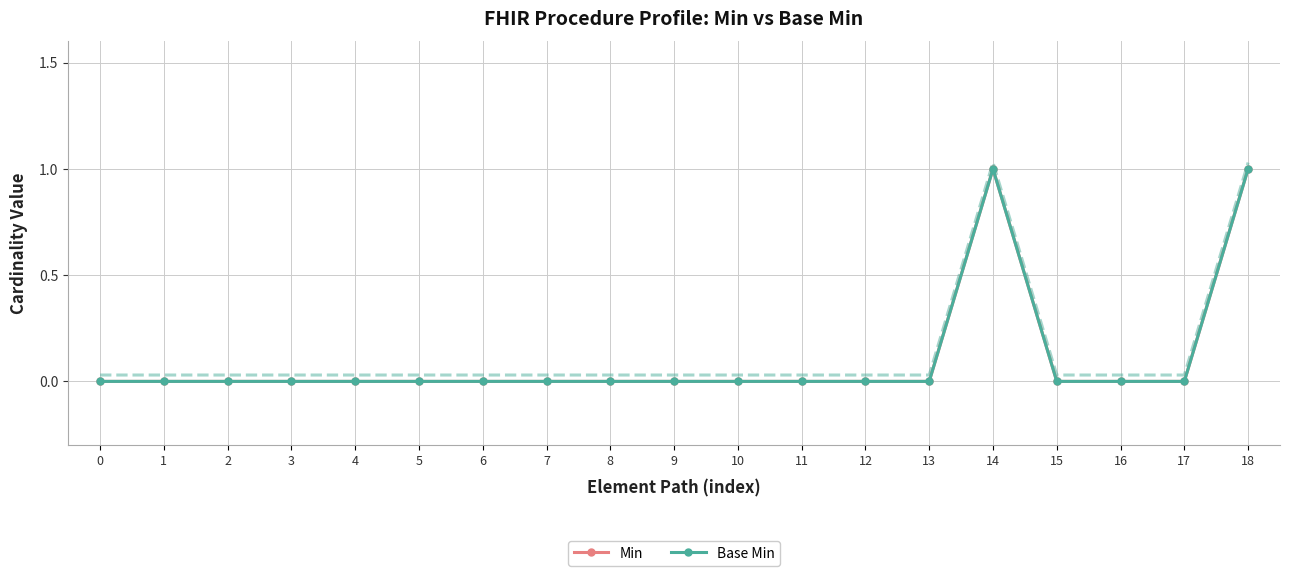

Reading left to right, what are all the values shown in this chart?

Min: 0=0	1=0	2=0	3=0	4=0	5=0	6=0	7=0	8=0	9=0	10=0	11=0	12=0	13=0	14=1	15=0	16=0	17=0	18=1
Base Min: 0=0	1=0	2=0	3=0	4=0	5=0	6=0	7=0	8=0	9=0	10=0	11=0	12=0	13=0	14=1	15=0	16=0	17=0	18=1